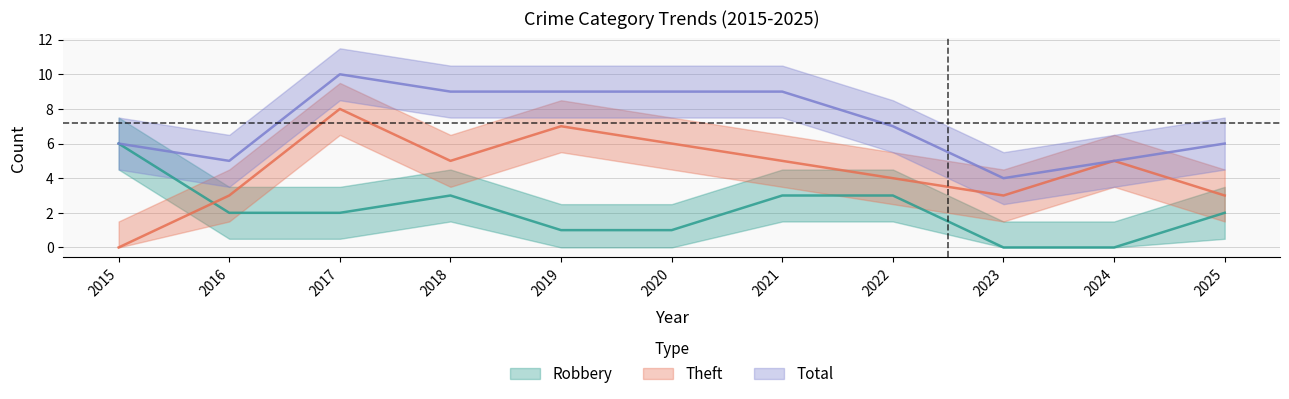

What is the total value across all series at 2025?

11